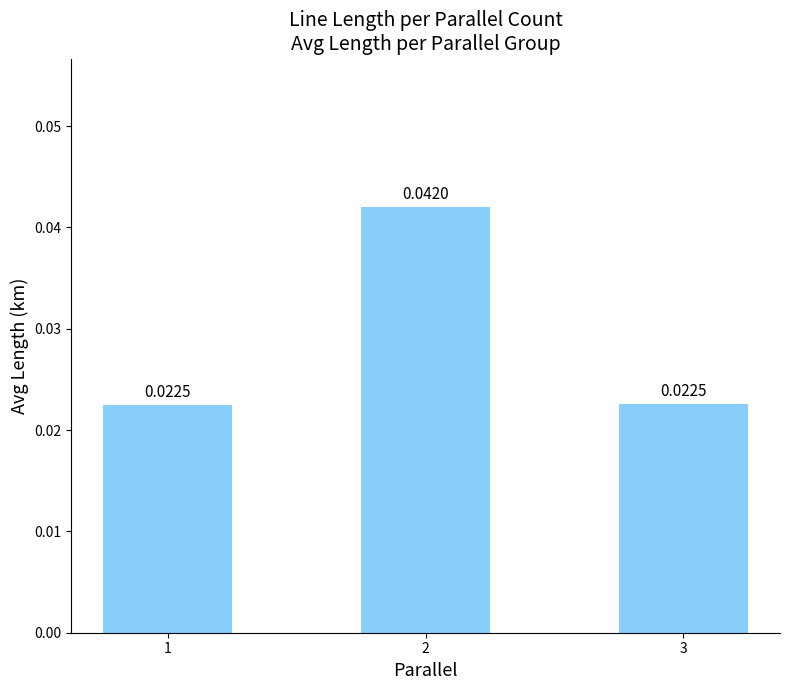

At which label is the value closest to 0?

1